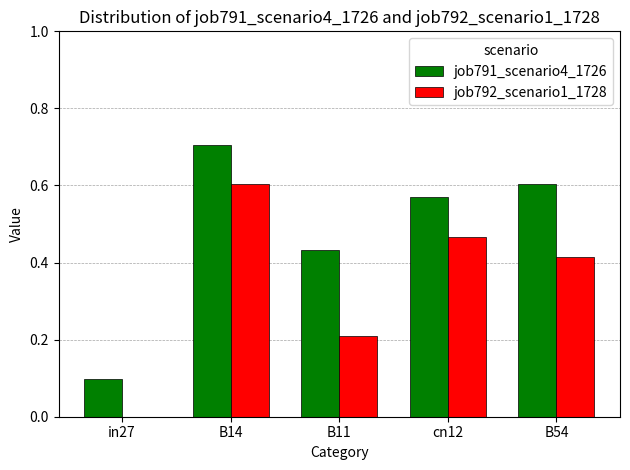

The job792_scenario1_1728 series shows 0.7 at B54. True or false?

False